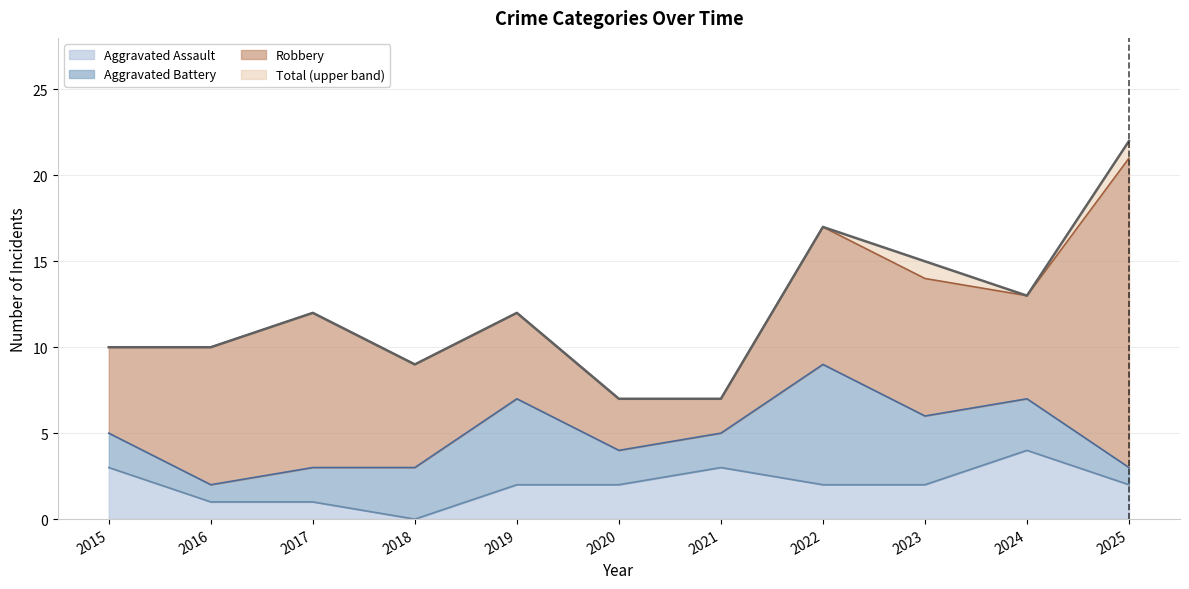

Between 2021 and 2025, which series saw the biggest shift?

Total